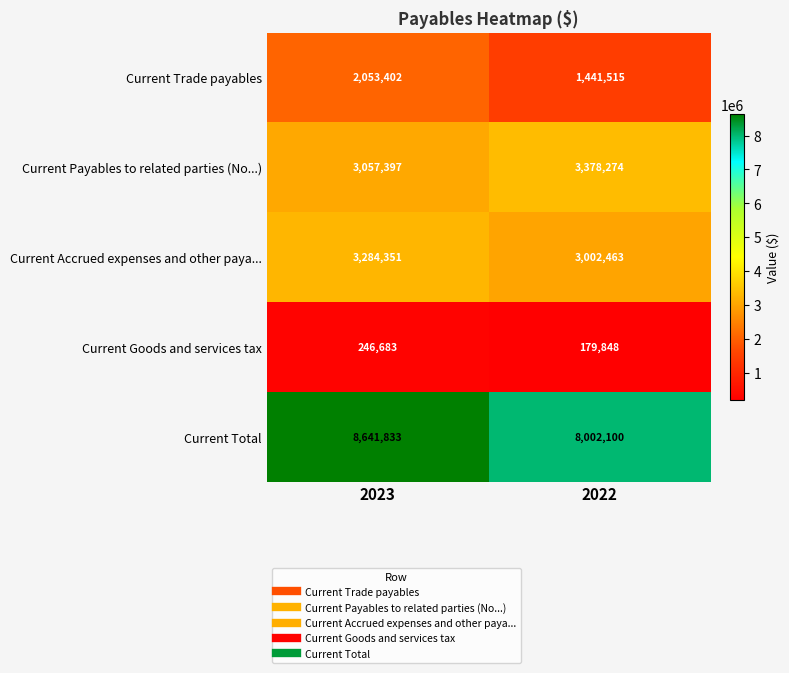

The value of Current Total at 2023 is 8641833. True or false?

True